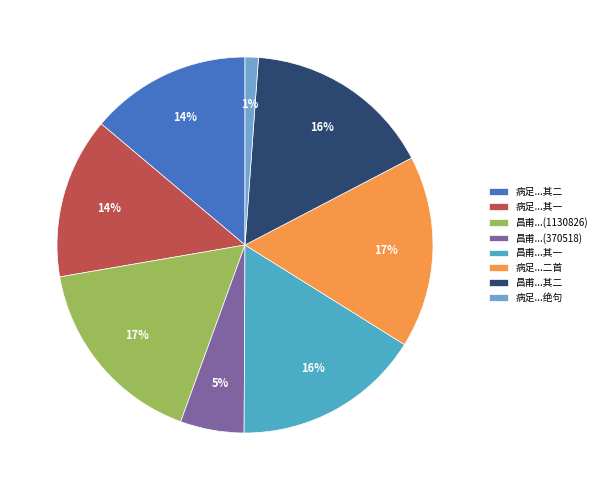

What is the smallest slice in the pie chart?

病足...绝句